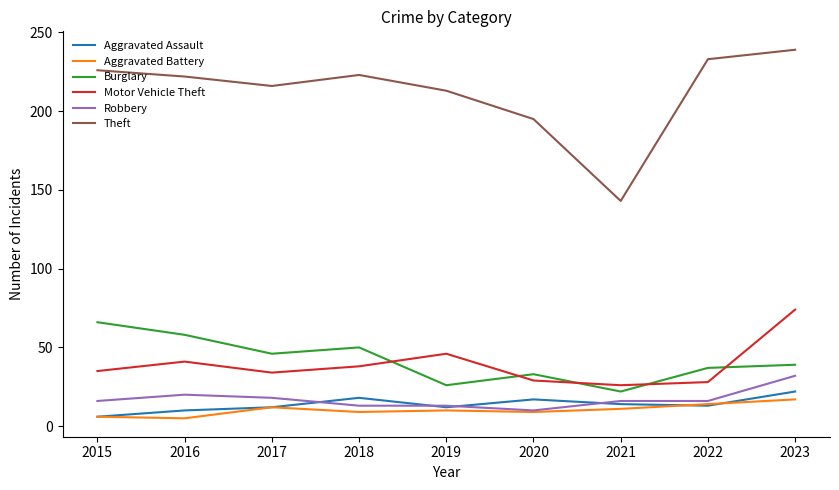

How many distinct data groups are displayed?

6